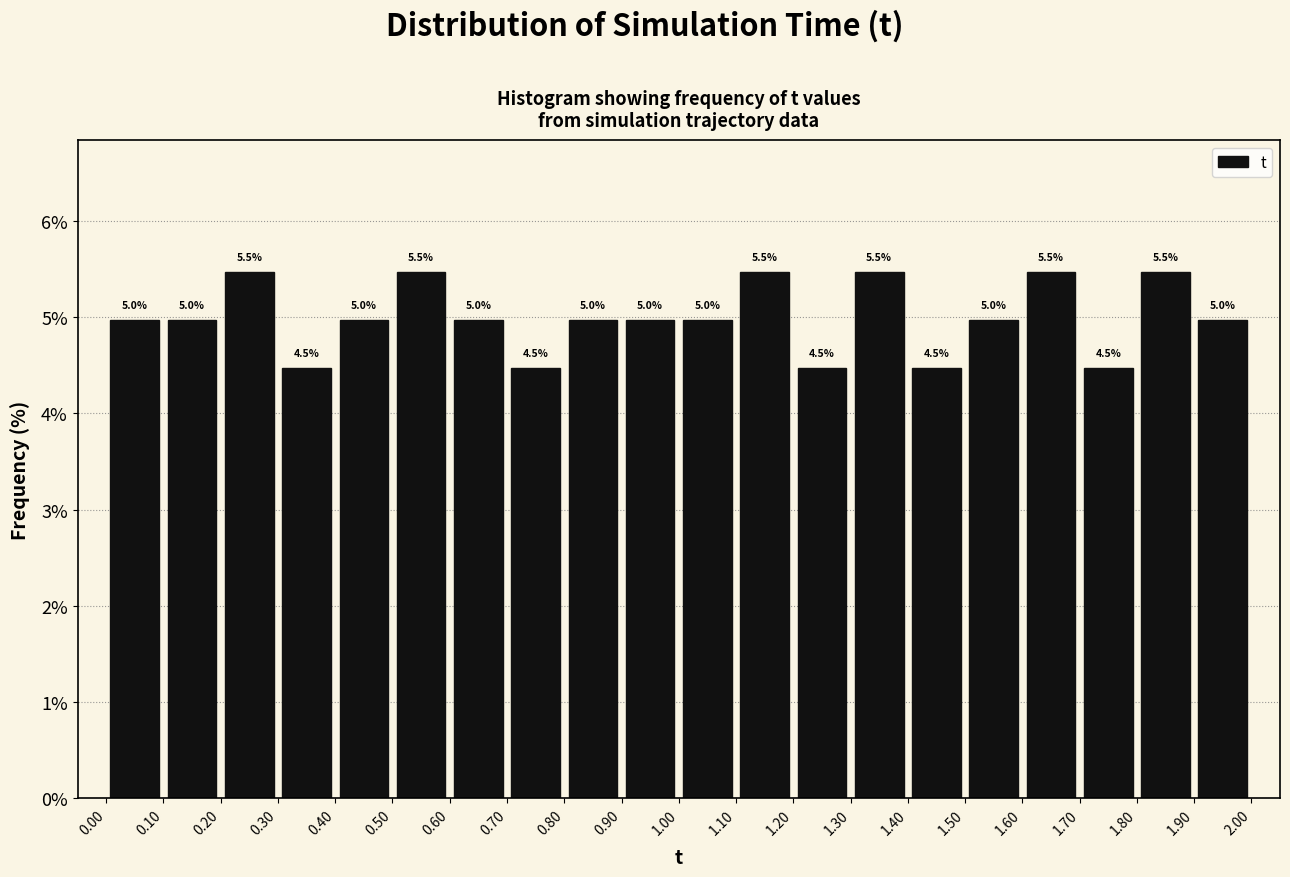

Reading left to right, transcribe this chart: for each bar, give the range it covers on the x-axis and its height.

0.00 to 0.10: 5.0
0.10 to 0.20: 5.0
0.20 to 0.30: 5.5
0.30 to 0.40: 4.5
0.40 to 0.50: 5.0
0.50 to 0.60: 5.5
0.60 to 0.70: 5.0
0.70 to 0.80: 4.5
0.80 to 0.90: 5.0
0.90 to 1.00: 5.0
1.00 to 1.10: 5.0
1.10 to 1.20: 5.5
1.20 to 1.30: 4.5
1.30 to 1.40: 5.5
1.40 to 1.50: 4.5
1.50 to 1.60: 5.0
1.60 to 1.70: 5.5
1.70 to 1.80: 4.5
1.80 to 1.90: 5.5
1.90 to 2.00: 5.0